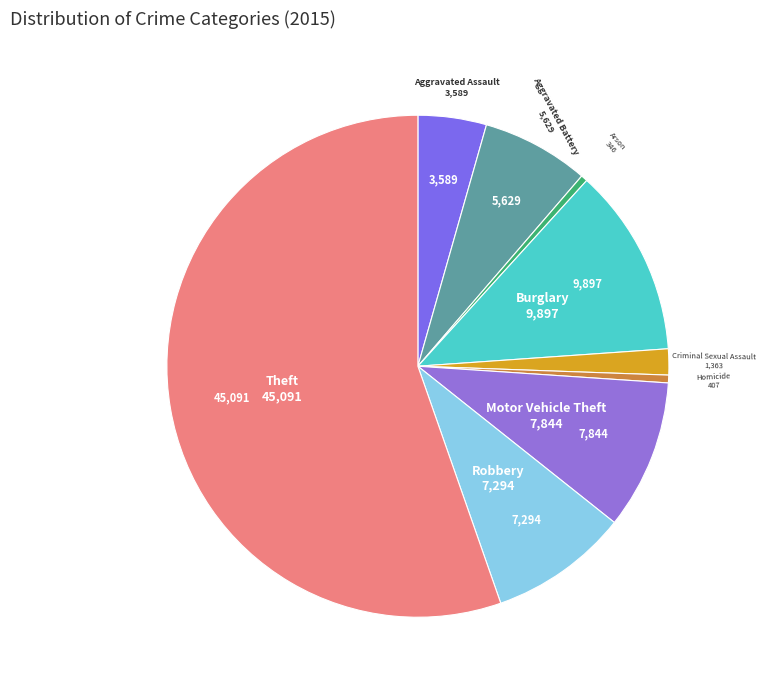

How many slices are in this pie chart?

9